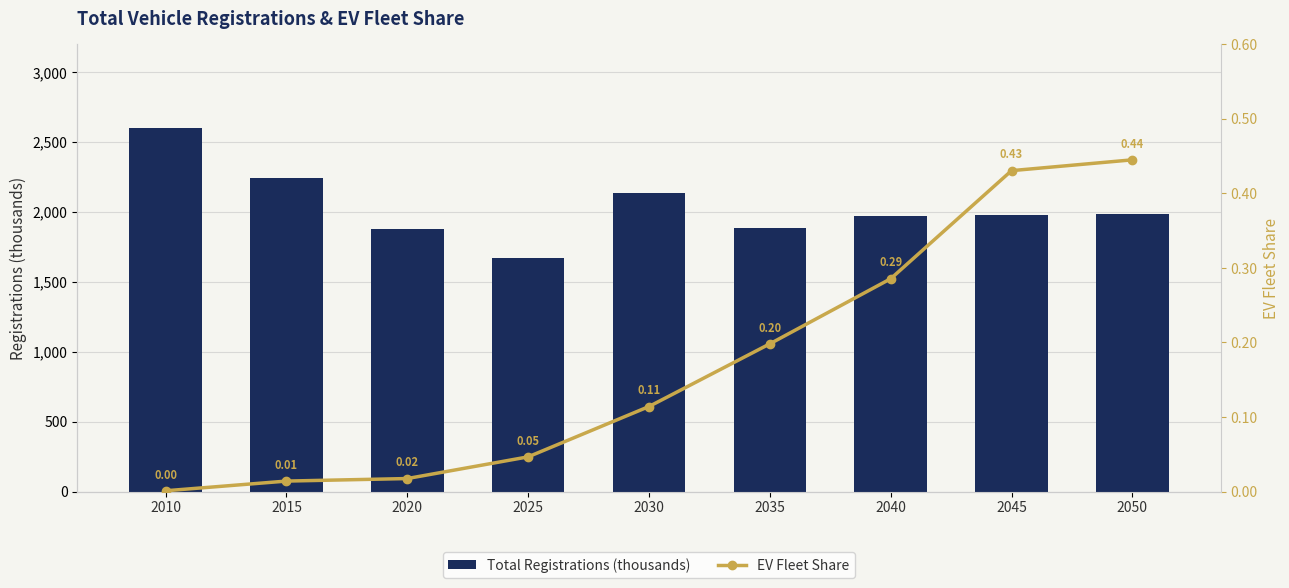

What is the difference between the maximum and minimum values in the Total Registrations (thousands) series?

926.9